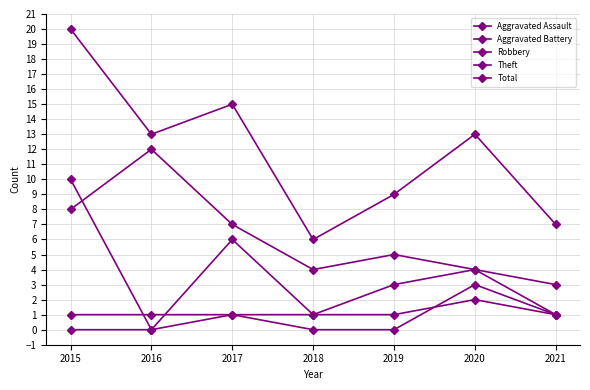

How many data points does each series have?

7